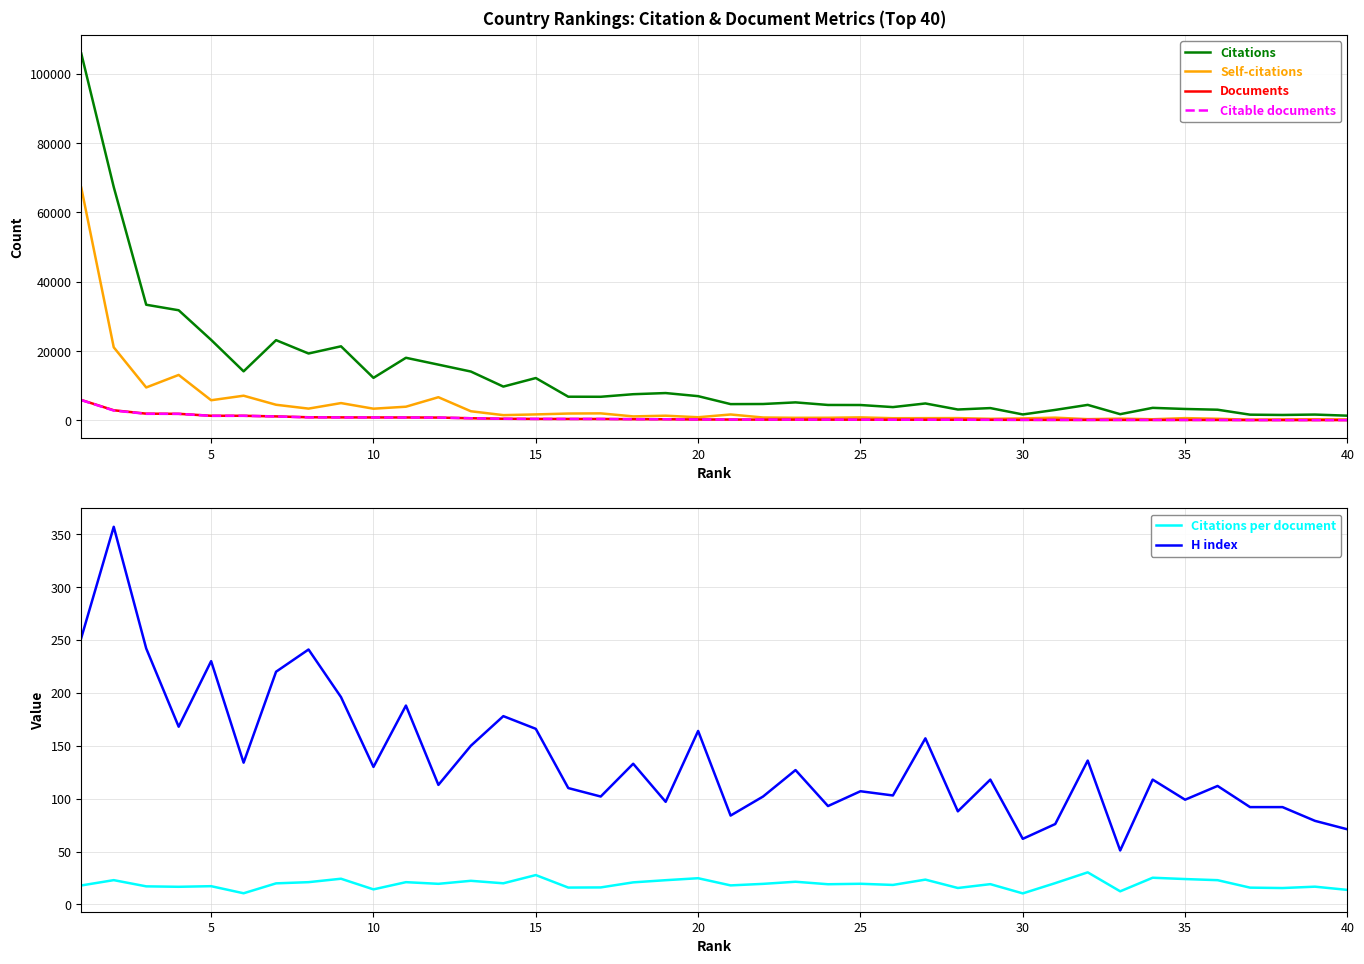

True or false: Self-citations and Citations cross at least once.

False